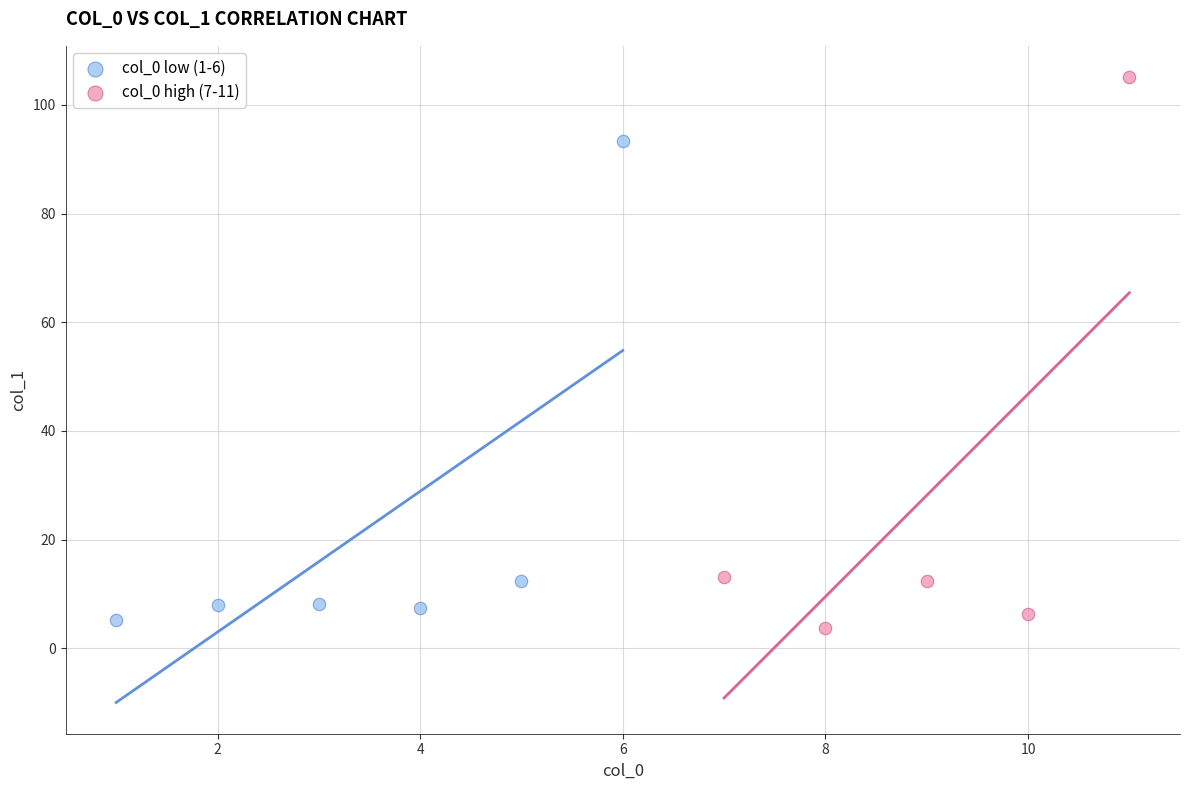

Which series reaches the maximum Y coordinate?

col_0 high (7-11)